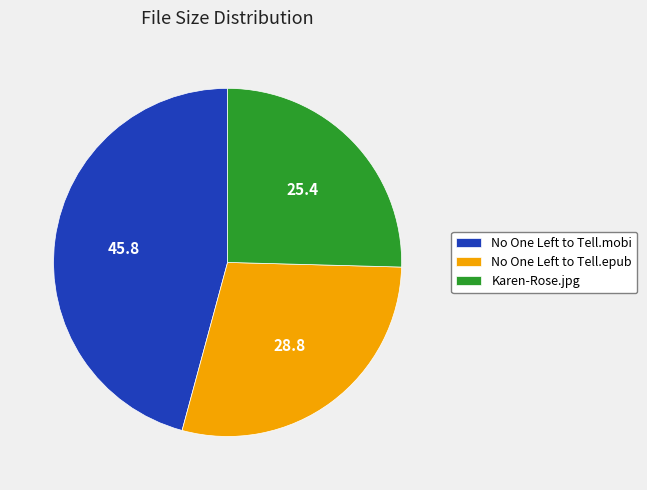

Is there any slice that represents more than half of the pie?

No